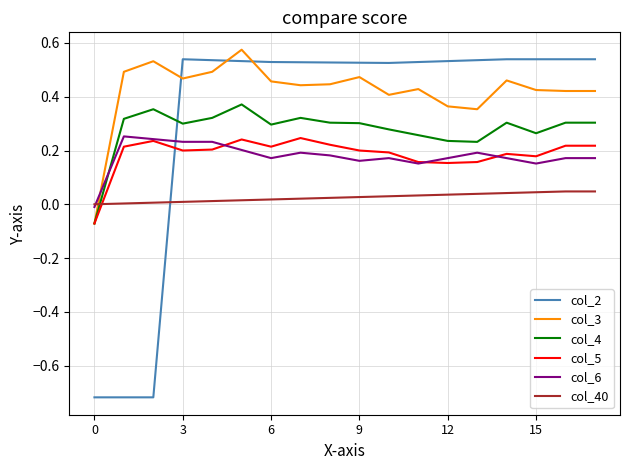

Which series has the largest range (max minus min)?

col_2